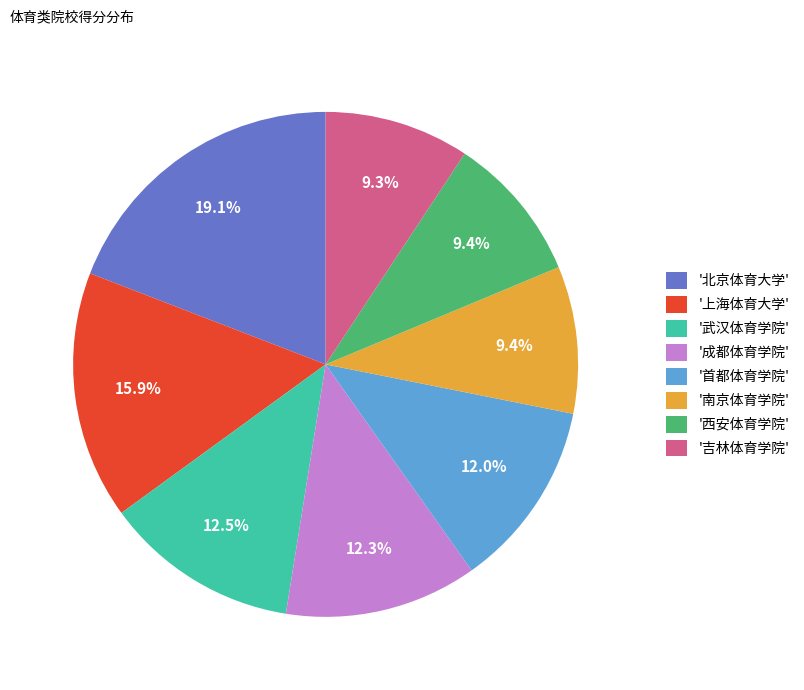

Combined, do '上海体育大学' and '北京体育大学' account for over 50%?

No